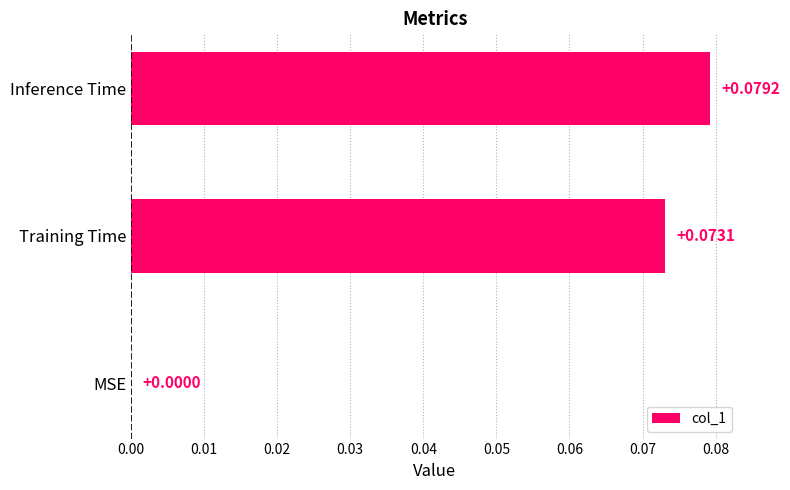

At which label is the value closest to 0?

MSE